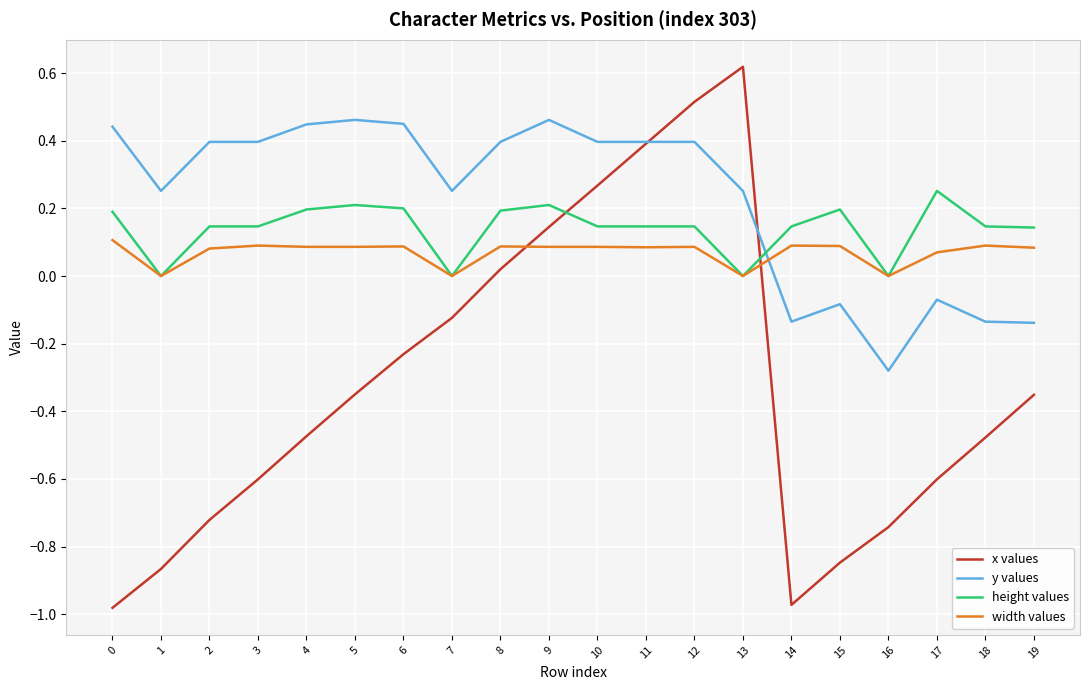

Between which two adjacent categories do y values and height values first intersect?

13 and 14